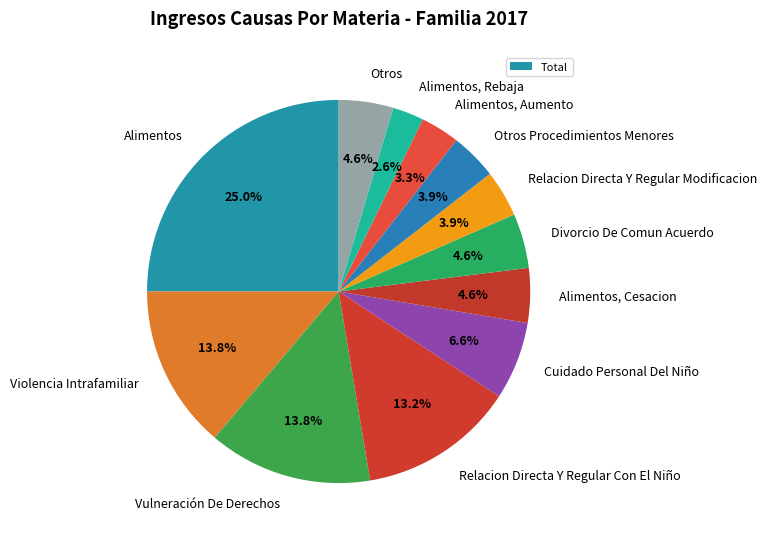

To the nearest percent, what is the average slice percentage?

8%